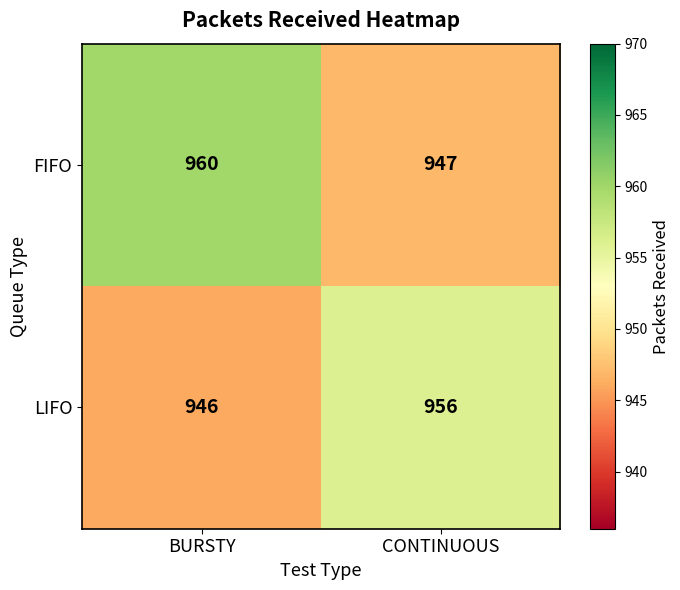

At which label does FIFO reach its peak?

BURSTY